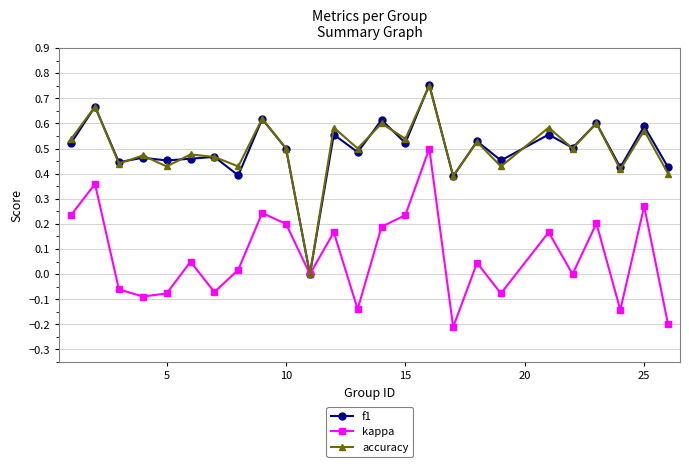

True or false: f1 has more than 0 points higher than both neighbors.

True